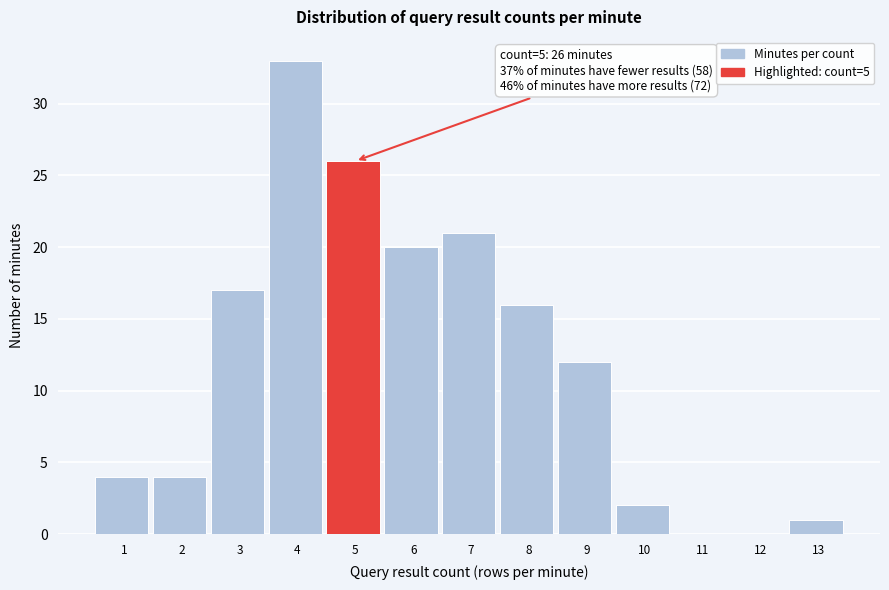

Reading left to right, list all the values displayed in this chart.

1=4	2=4	3=17	4=33	5=26	6=20	7=21	8=16	9=12	10=2	11=0	12=0	13=1